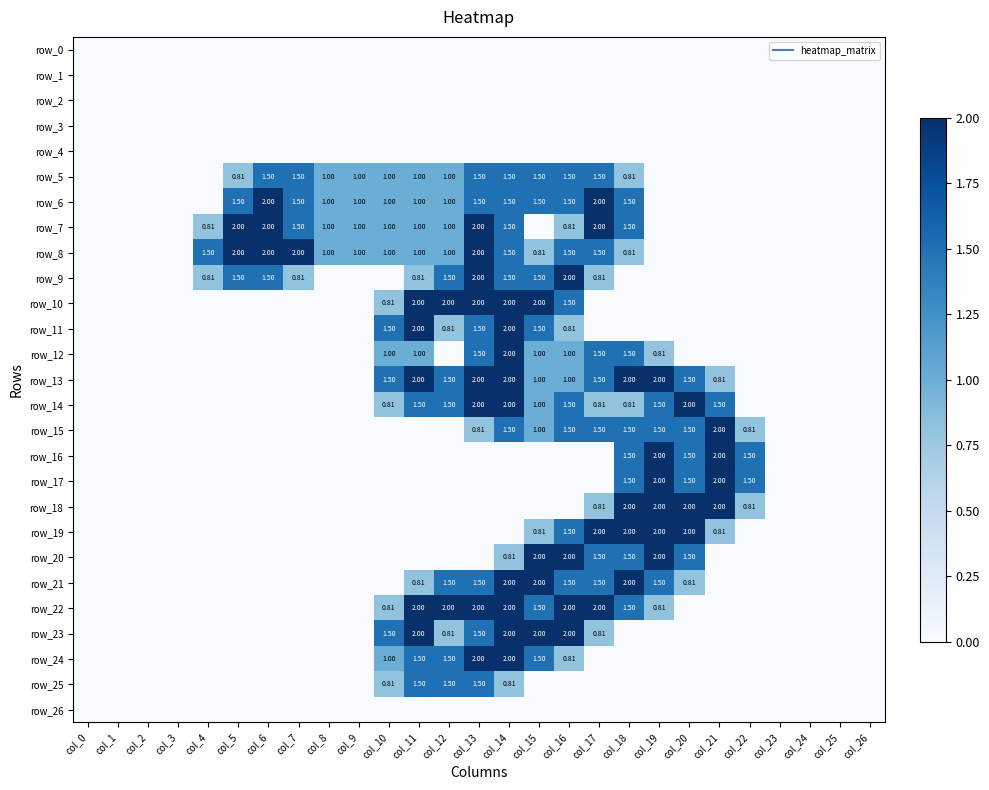

What is the total value across all series at col_8?

4.0